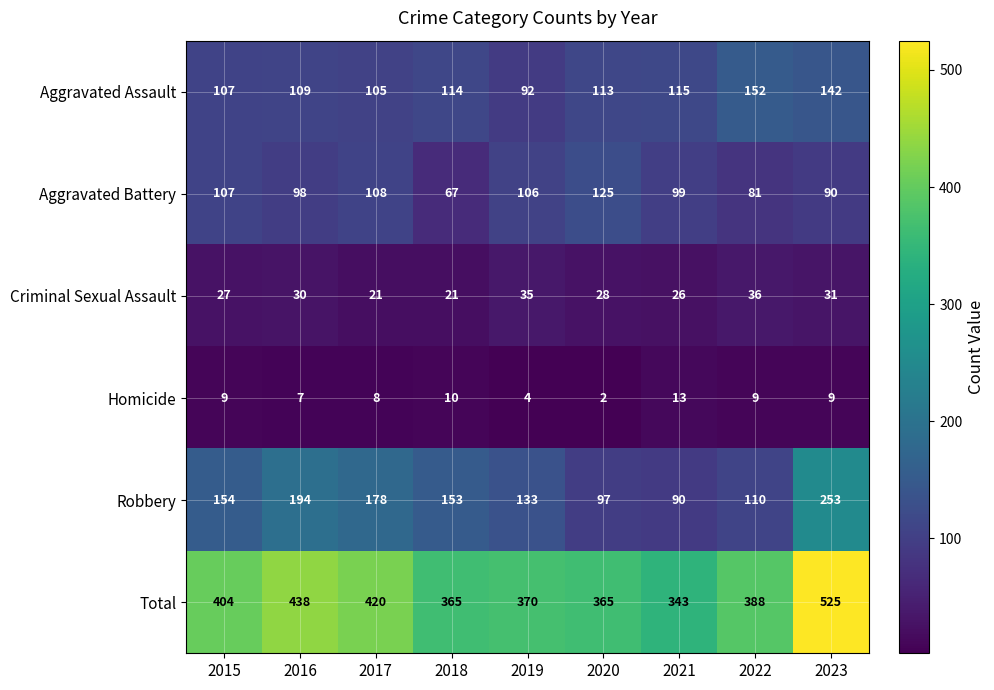

The value of Aggravated Battery at 2021 is 173. True or false?

False